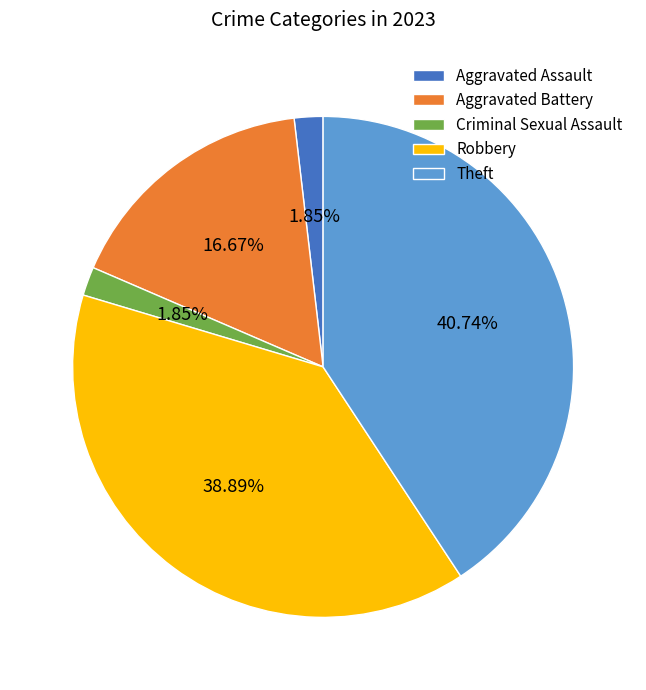

Between Criminal Sexual Assault and Robbery, which is larger?

Robbery